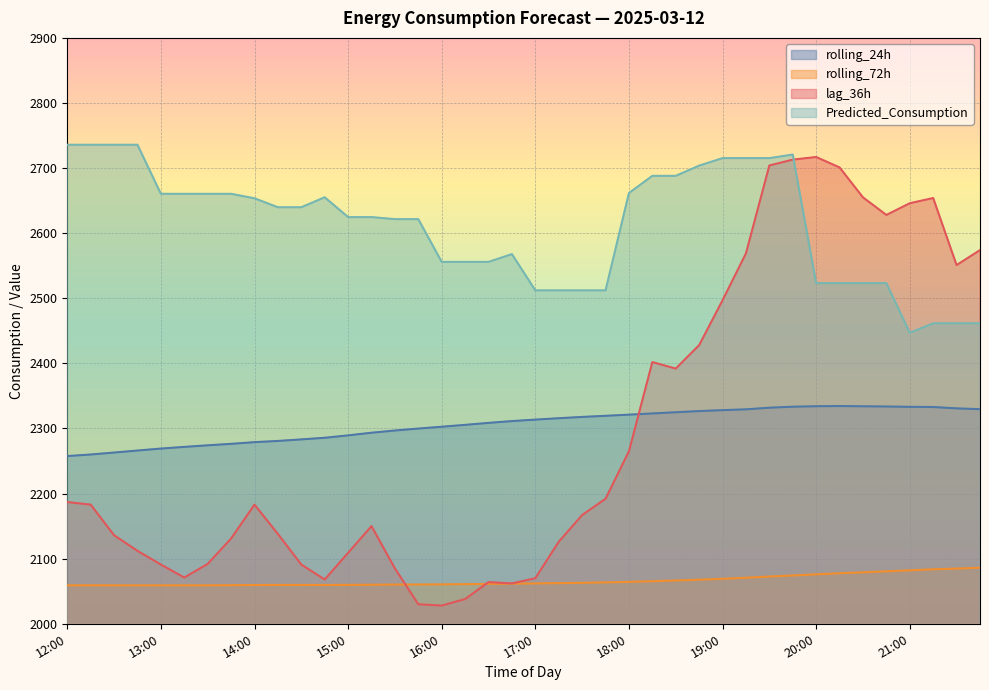

What is the label of the 21st point from the left?

17:00